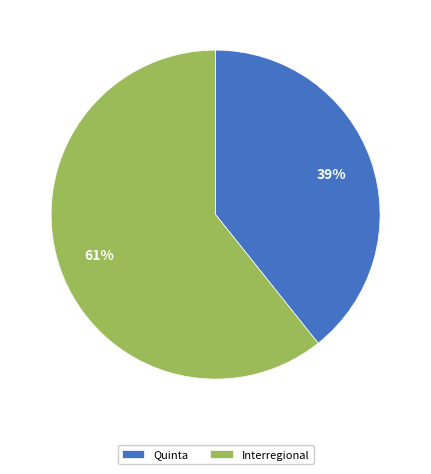

Which has a higher value, Interregional or Quinta?

Interregional